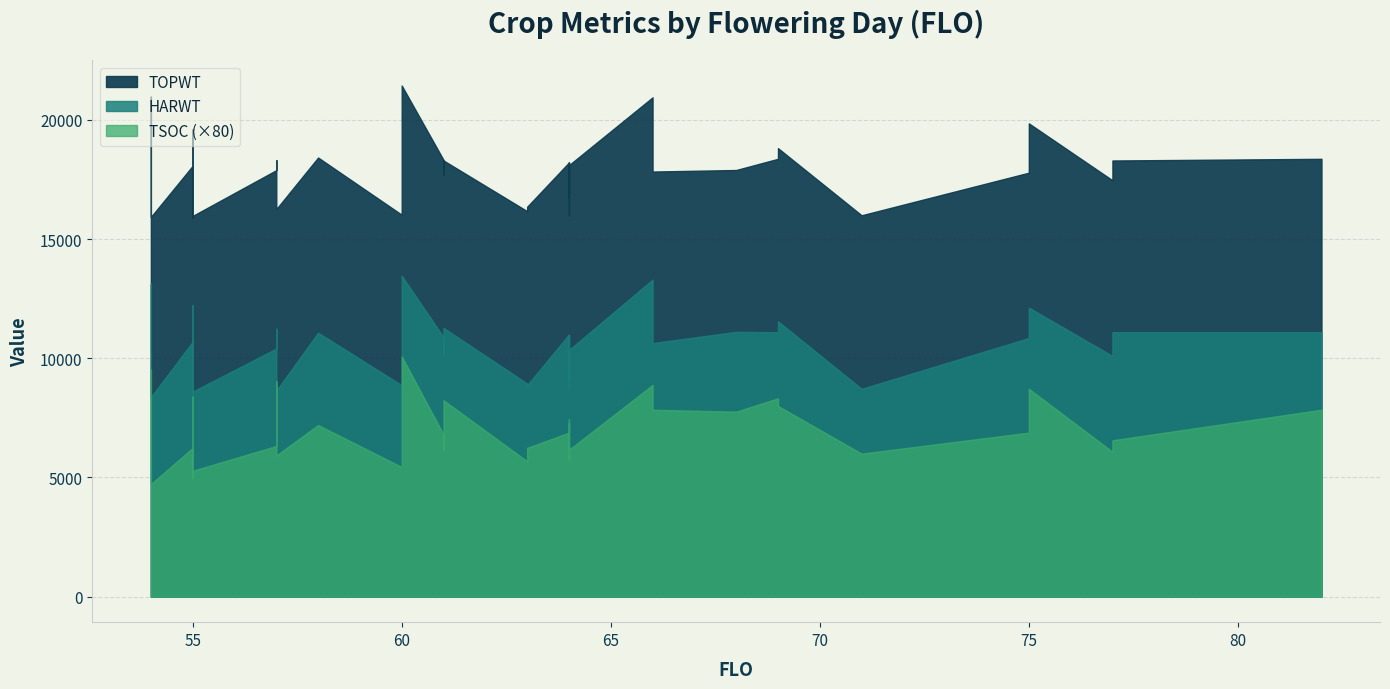

In TOPWT, how many points are lower than both neighbors (excluding endpoints)?

12